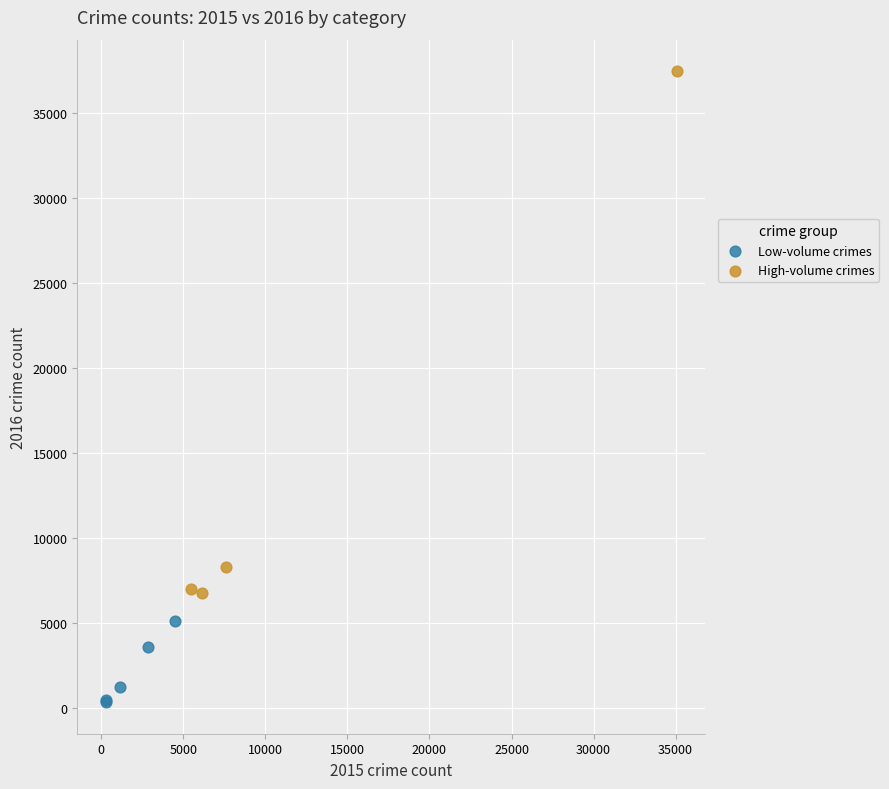

Which series contains the lowest Y value?

Low-volume crimes